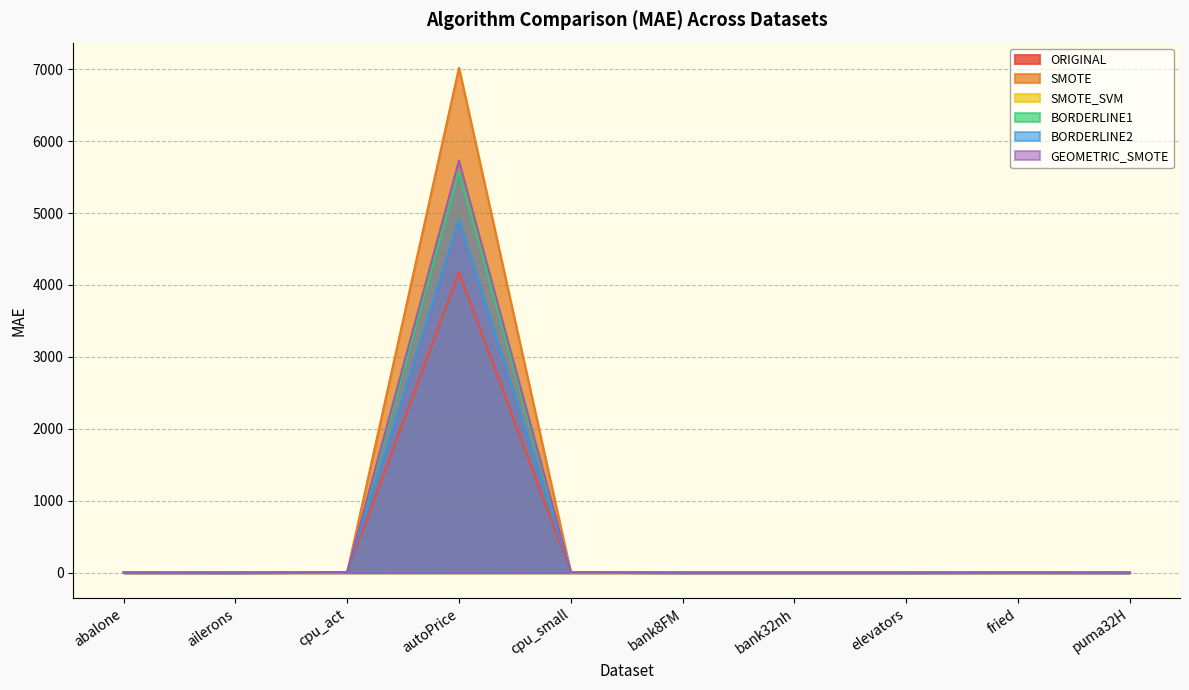

True or false: GEOMETRIC_SMOTE and SMOTE cross at least once.

True